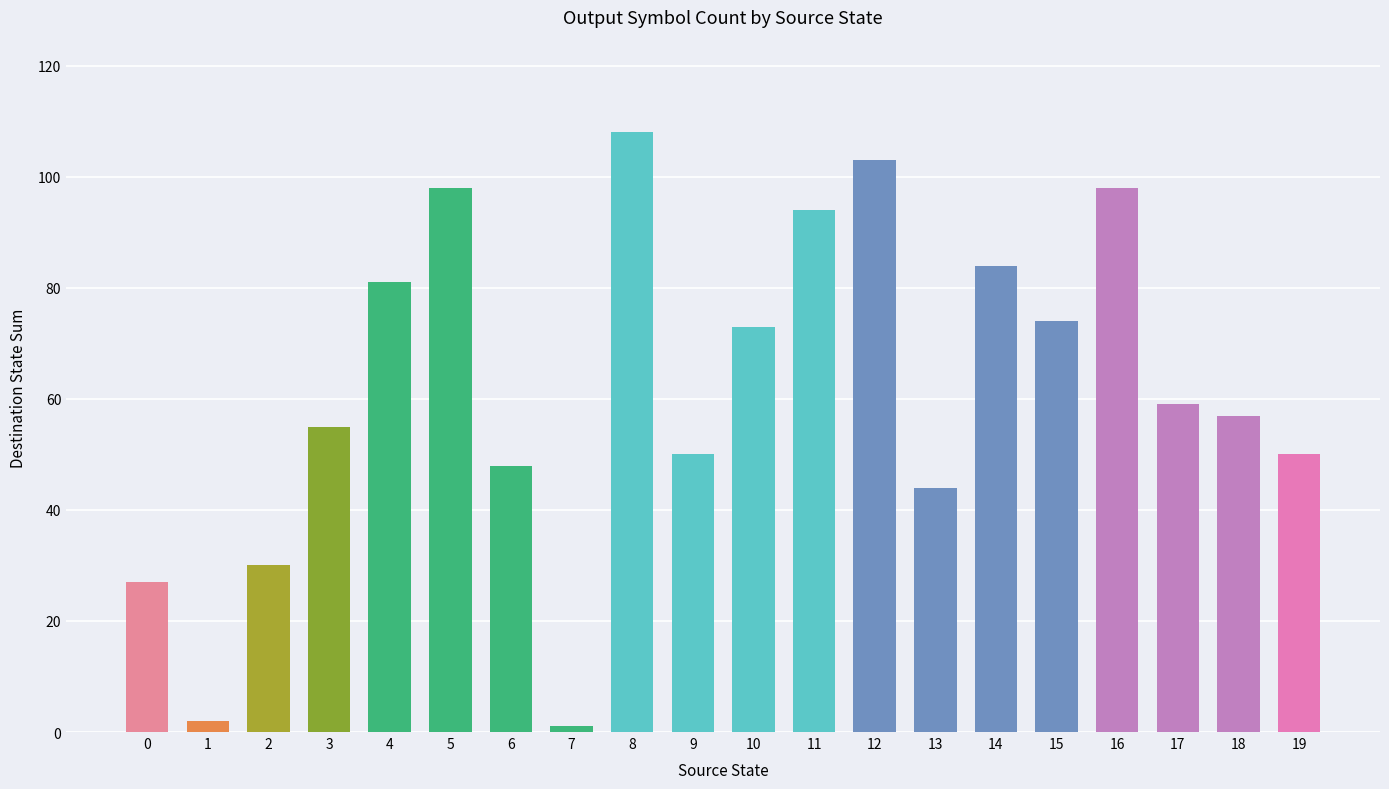

What is the difference between the values at 4 and 2?

51